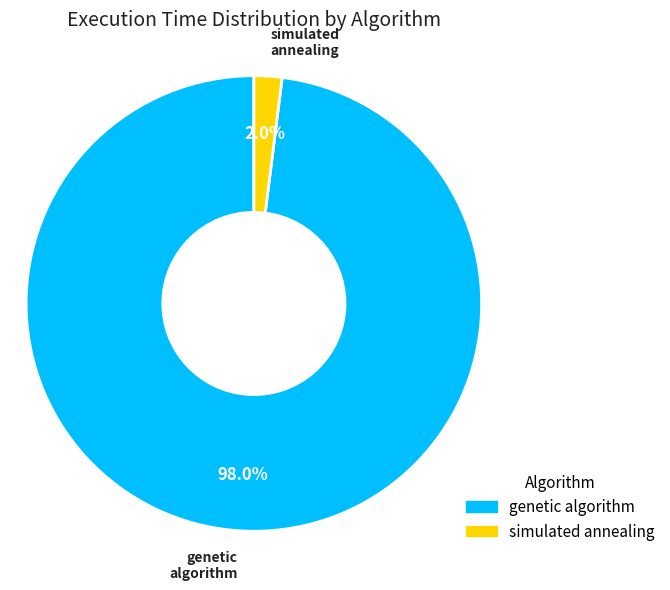

Does any single category account for the majority?

Yes